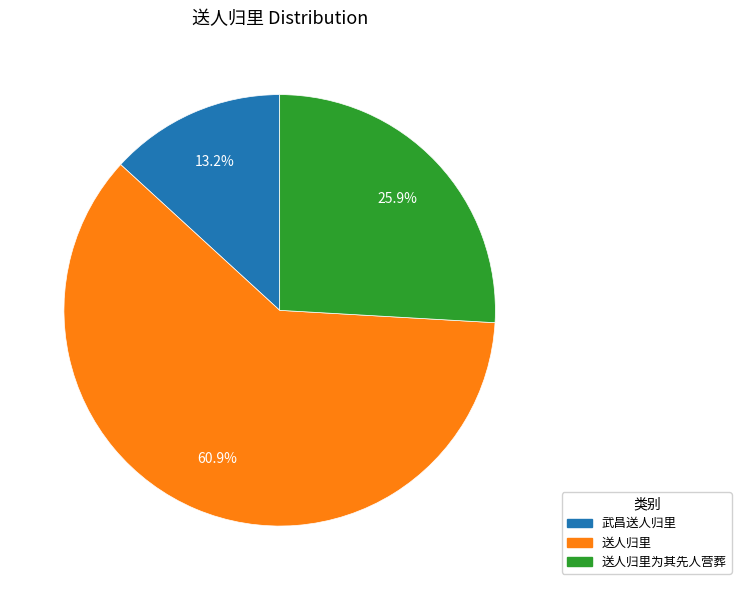

Does any single category account for the majority?

Yes